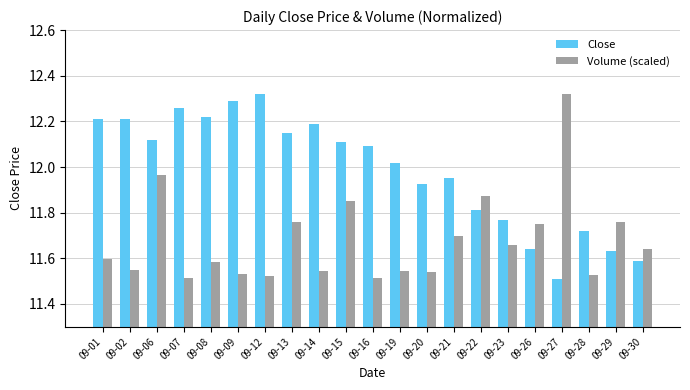

Rank the series by their average value, from highest to lowest.

Close, Volume (scaled)